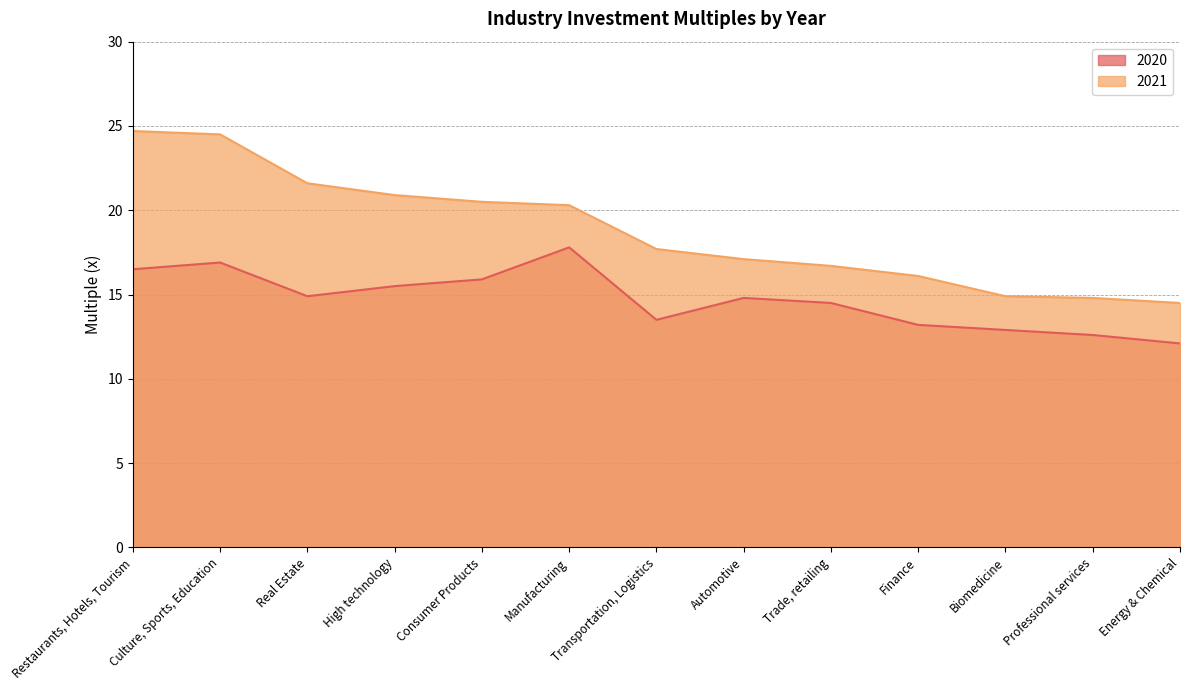

How many lines are shown in the chart?

2